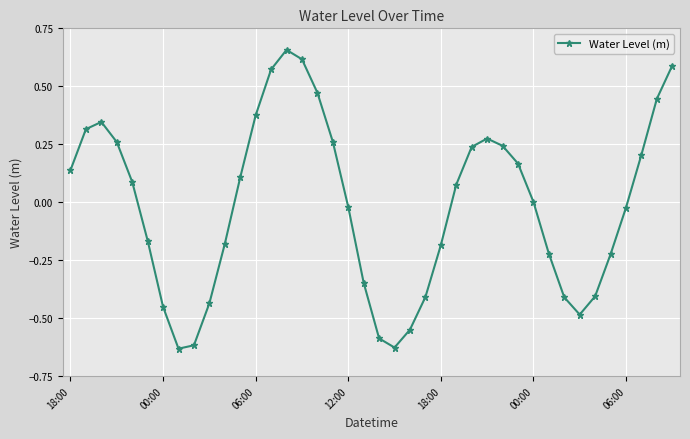

How many points are higher than both their immediate neighbors (excluding endpoints)?

3